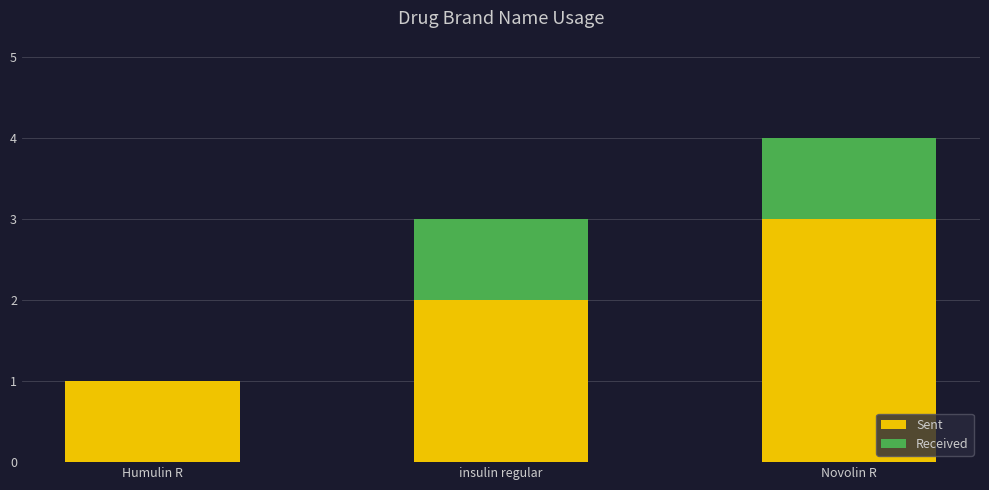

At which category is the sum across all series the highest?

Novolin R